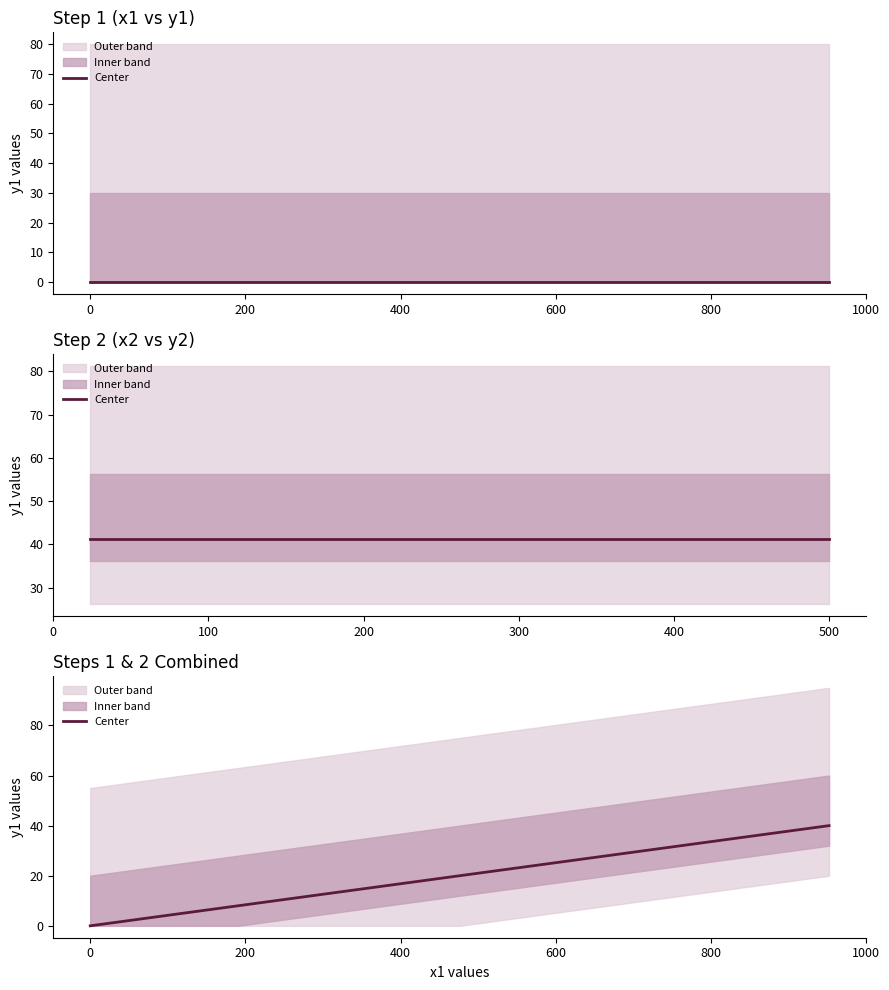

What is the sum of all values?

420